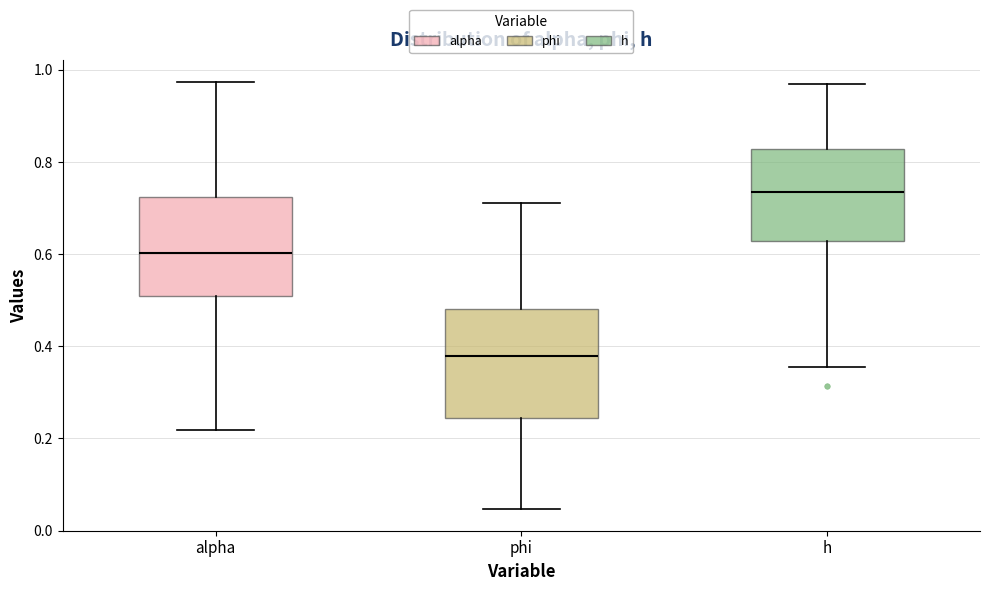

Which box has the lowest median line?

phi